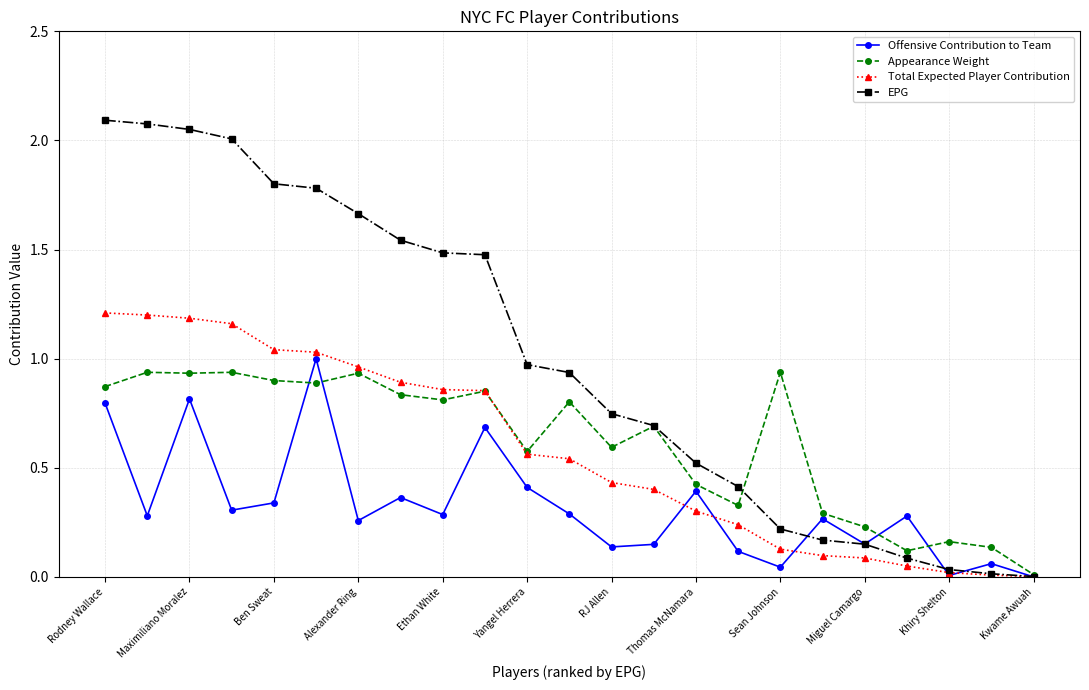

In Offensive Contribution to Team, how many points are lower than both neighbors (excluding endpoints)?

8